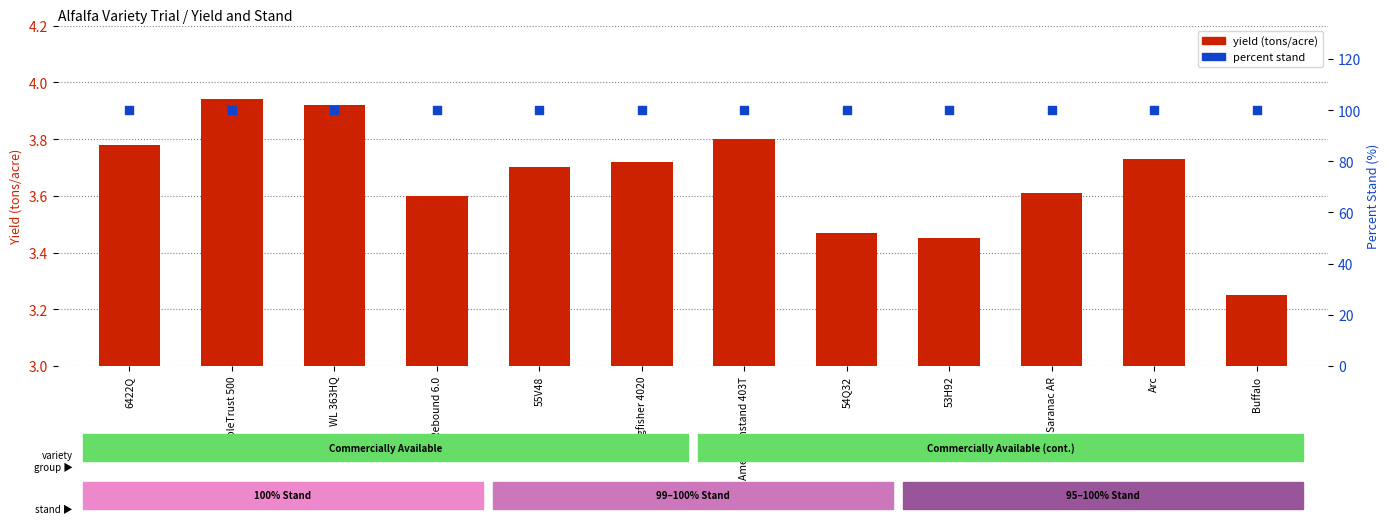

Which series contains the highest Y value?

percent stand